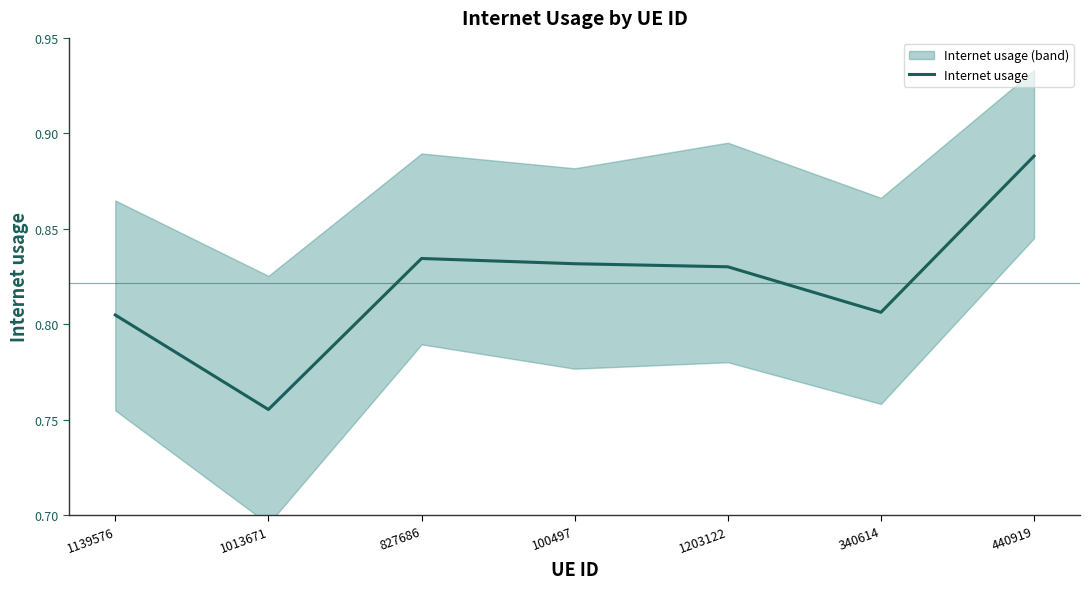

At which category does the chart reach its minimum across all series?

1013671